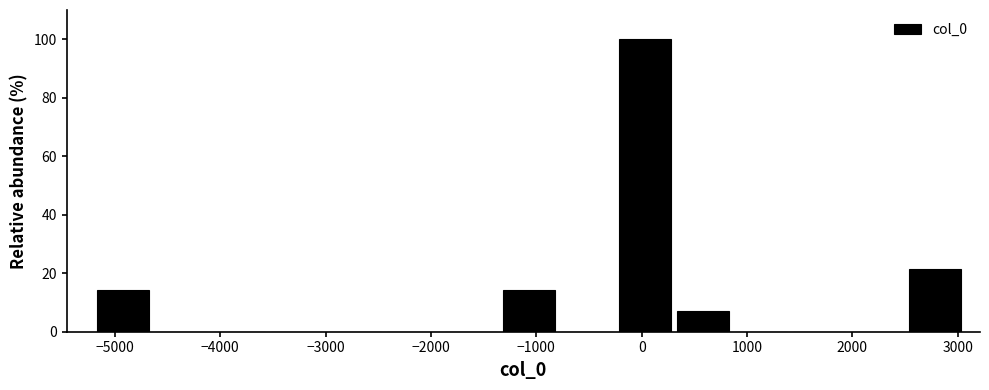

Reading left to right, list every bar in this chart as the range it spans on the x-axis followed by its height. Neither the bar edges nor the heights are printed on the chart, so give them approximately, as read against the axes.

-5200 to -4600: 14
-4600 to -4100: 0
-4100 to -3500: 0
-3500 to -3000: 0
-3000 to -2400: 0
-2400 to -1900: 0
-1900 to -1300: 0
-1300 to -800: 14
-800 to -200: 0
-200 to 300: 100
300 to 900: 8
900 to 1400: 0
1400 to 2000: 0
2000 to 2500: 0
2500 to 3100: 22